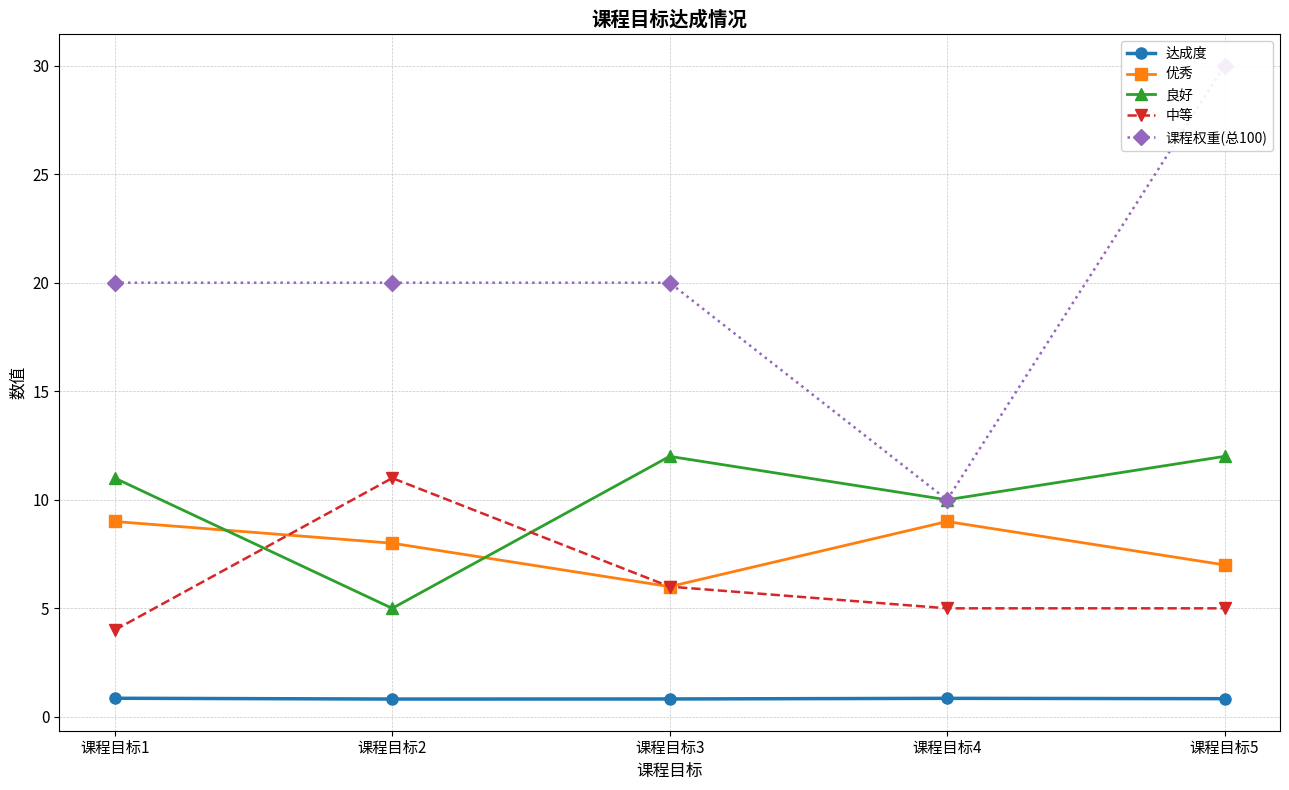

What is the spread (max minus min) of values at 课程目标1?

19.1